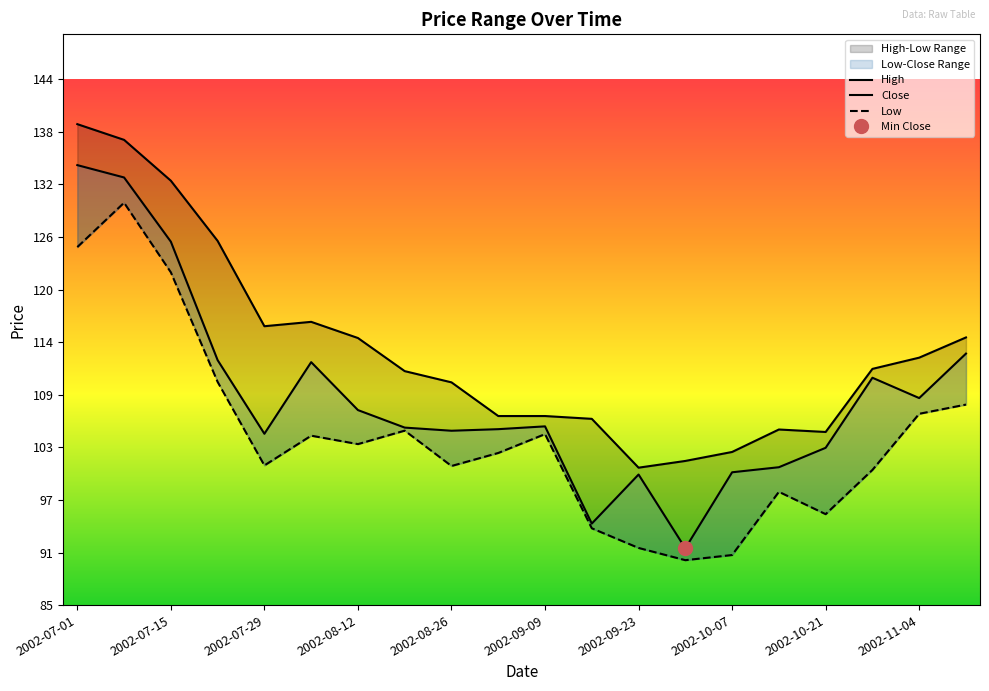

What position from the right is 2002-10-28?

3